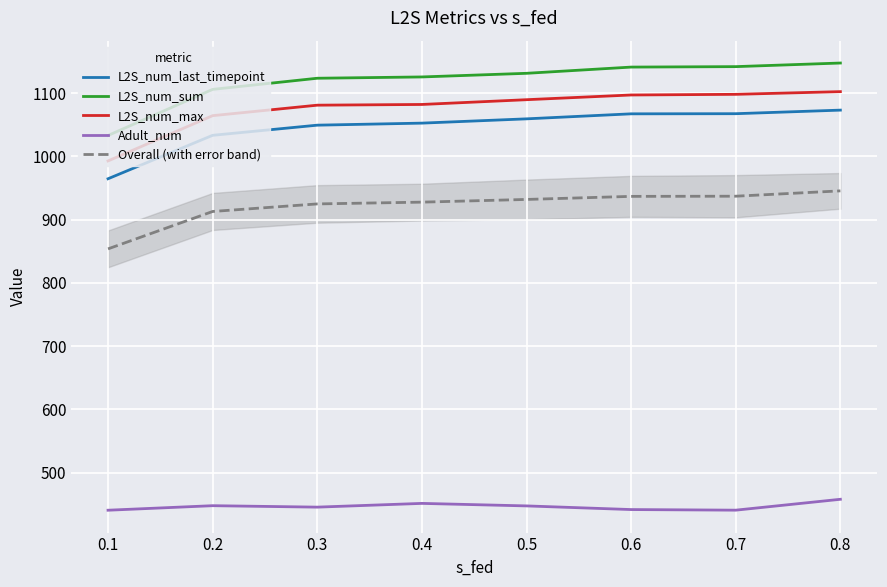

What is the minimum value for Overall (with error band)?

853.7